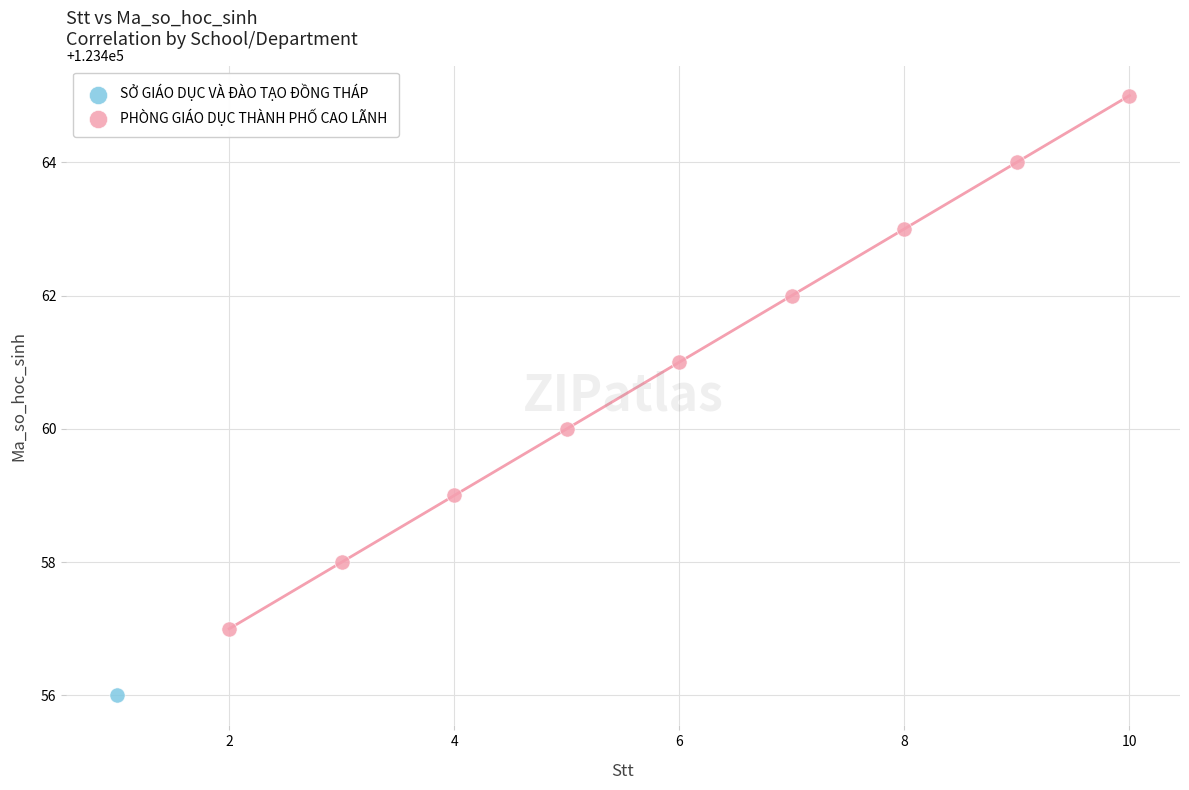

What are all the series names shown in the legend?

SỞ GIÁO DỤC VÀ ĐÀO TẠO ĐỒNG THÁP, PHÒNG GIÁO DỤC THÀNH PHỐ CAO LÃNH